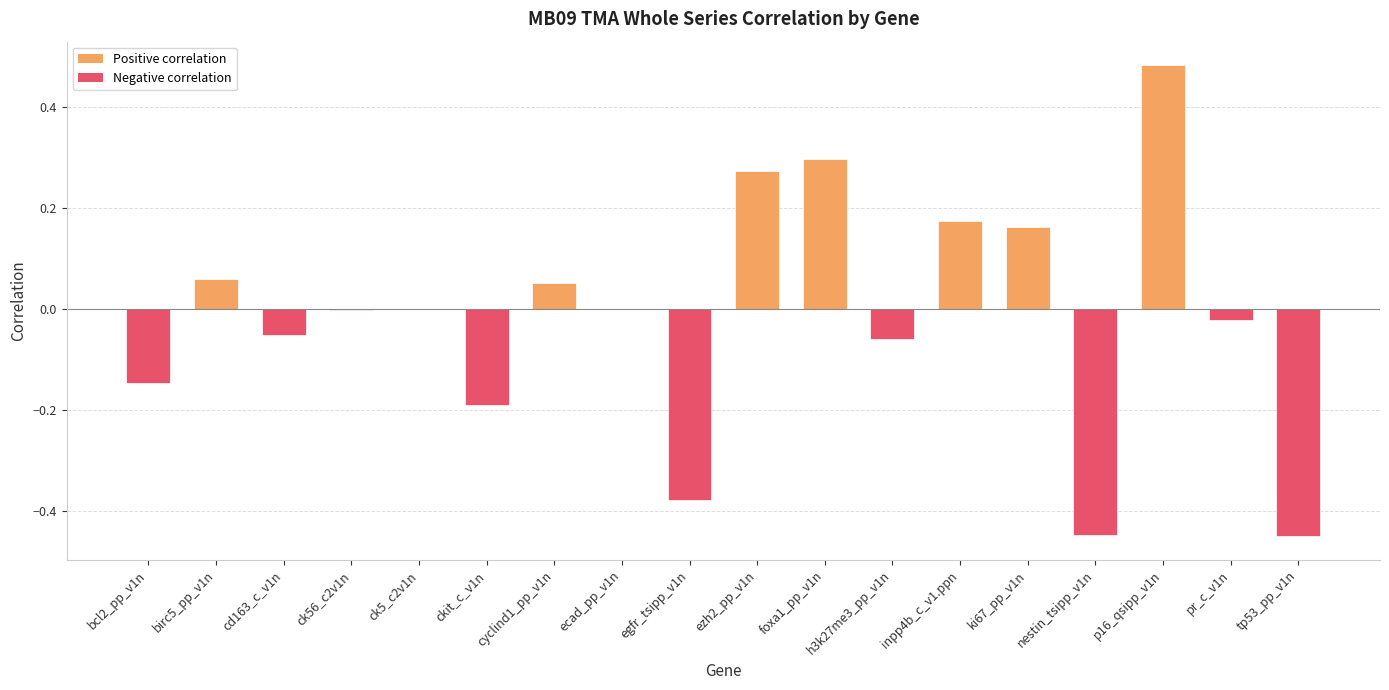

Between cyclind1_pp_v1n and cd163_c_v1n, which is larger?

cyclind1_pp_v1n